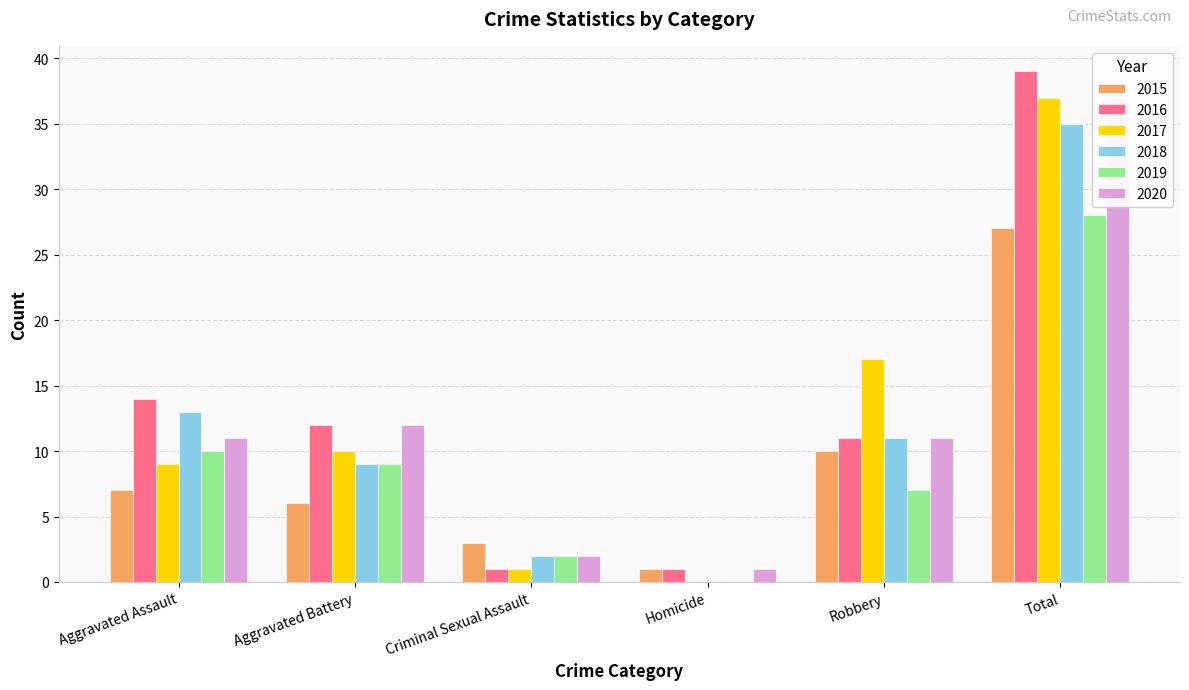

At which category is the sum across all series the highest?

Total